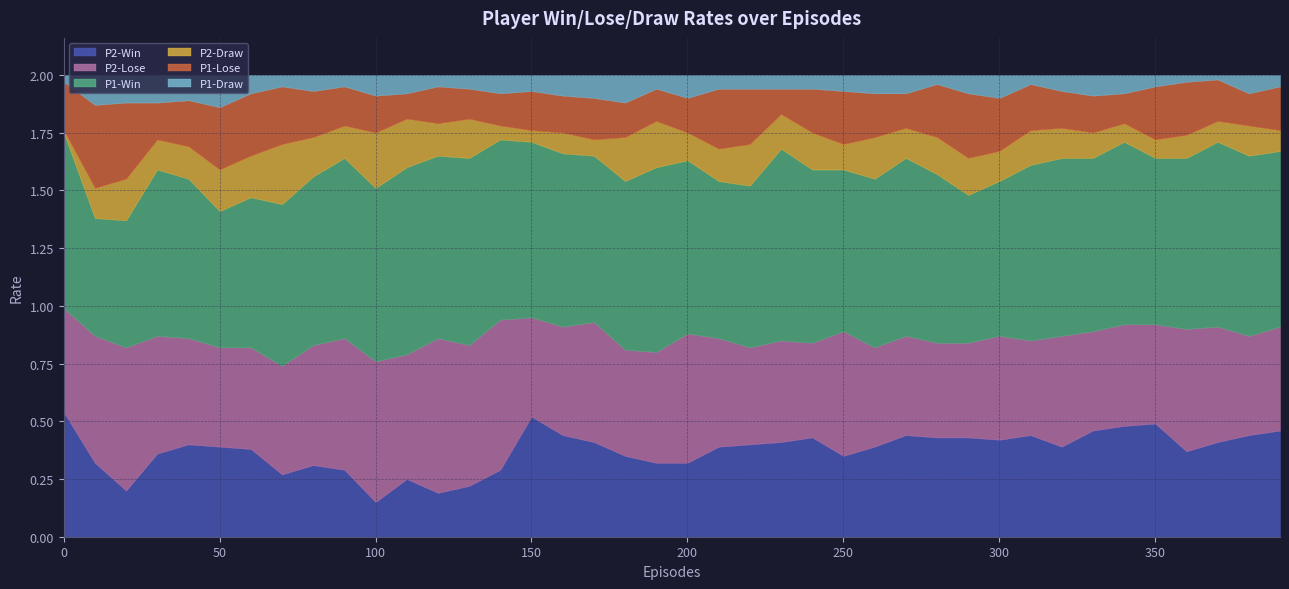

What is the sum of all P1-Lose values?

7.8